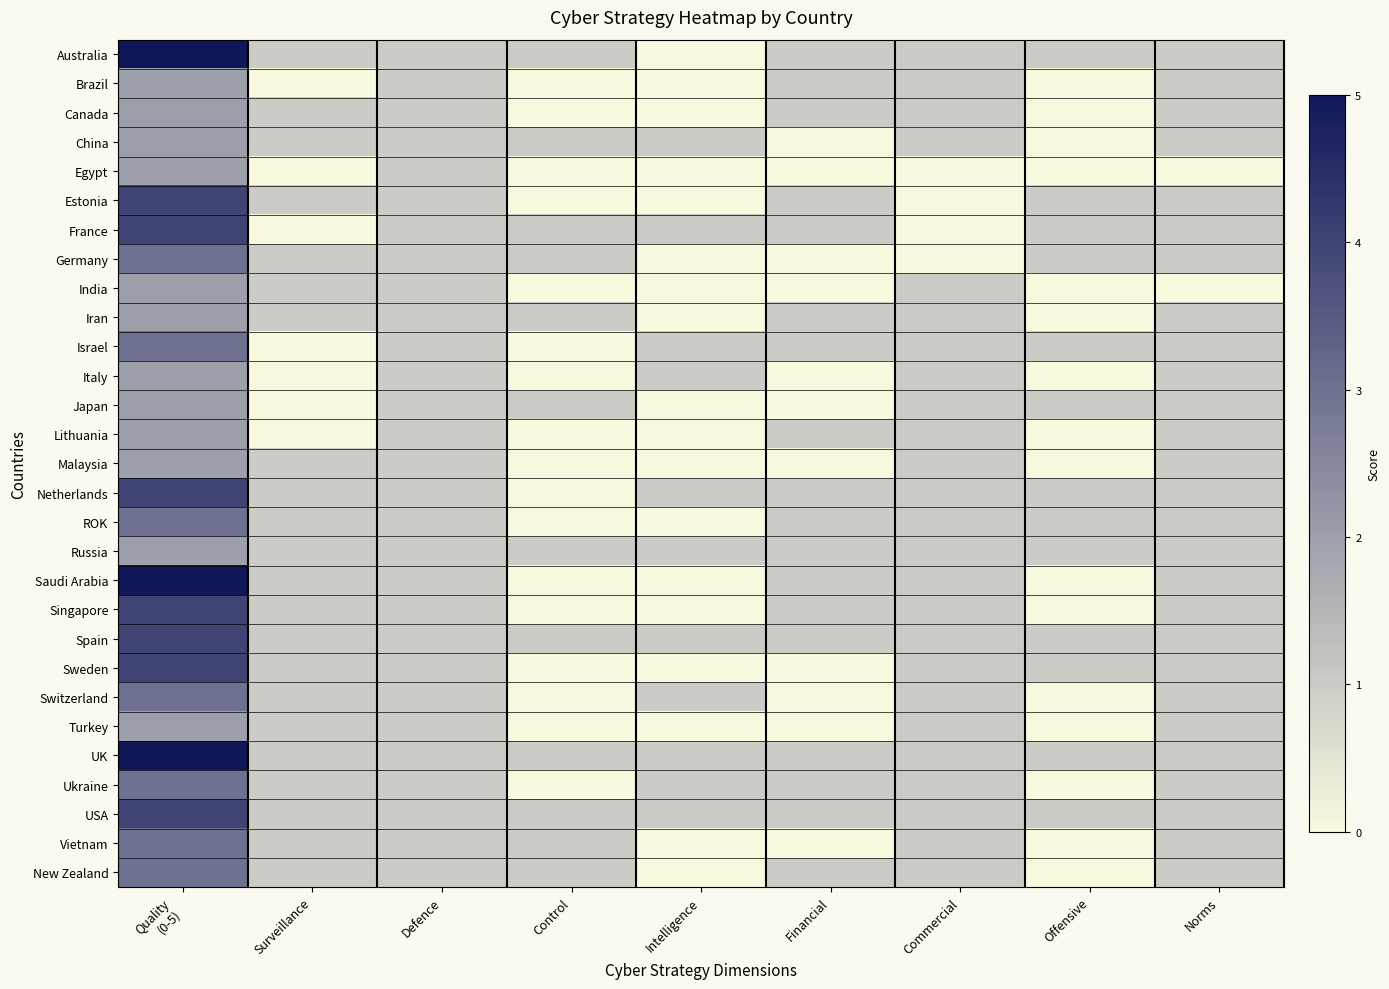

Reading right to left, list all the values displayed in this chart.

Australia: Norms=1	Offensive=1	Commercial=1	Financial=1	Intelligence=0	Control=1	Defence=1	Surveillance=1	Quality
(0-5)=5
Brazil: Norms=1	Offensive=0	Commercial=1	Financial=1	Intelligence=0	Control=0	Defence=1	Surveillance=0	Quality
(0-5)=2
Canada: Norms=1	Offensive=0	Commercial=1	Financial=1	Intelligence=0	Control=0	Defence=1	Surveillance=1	Quality
(0-5)=2
China: Norms=1	Offensive=0	Commercial=1	Financial=0	Intelligence=1	Control=1	Defence=1	Surveillance=1	Quality
(0-5)=2
Egypt: Norms=0	Offensive=0	Commercial=0	Financial=0	Intelligence=0	Control=0	Defence=1	Surveillance=0	Quality
(0-5)=2
Estonia: Norms=1	Offensive=1	Commercial=0	Financial=1	Intelligence=0	Control=0	Defence=1	Surveillance=1	Quality
(0-5)=4
France: Norms=1	Offensive=1	Commercial=0	Financial=1	Intelligence=1	Control=1	Defence=1	Surveillance=0	Quality
(0-5)=4
Germany: Norms=1	Offensive=1	Commercial=0	Financial=0	Intelligence=0	Control=1	Defence=1	Surveillance=1	Quality
(0-5)=3
India: Norms=0	Offensive=0	Commercial=1	Financial=0	Intelligence=0	Control=0	Defence=1	Surveillance=1	Quality
(0-5)=2
Iran: Norms=1	Offensive=0	Commercial=1	Financial=1	Intelligence=0	Control=1	Defence=1	Surveillance=1	Quality
(0-5)=2
Israel: Norms=1	Offensive=1	Commercial=1	Financial=1	Intelligence=1	Control=0	Defence=1	Surveillance=0	Quality
(0-5)=3
Italy: Norms=1	Offensive=0	Commercial=1	Financial=0	Intelligence=1	Control=0	Defence=1	Surveillance=0	Quality
(0-5)=2
Japan: Norms=1	Offensive=1	Commercial=1	Financial=0	Intelligence=0	Control=1	Defence=1	Surveillance=0	Quality
(0-5)=2
Lithuania: Norms=1	Offensive=0	Commercial=1	Financial=1	Intelligence=0	Control=0	Defence=1	Surveillance=0	Quality
(0-5)=2
Malaysia: Norms=1	Offensive=0	Commercial=1	Financial=0	Intelligence=0	Control=0	Defence=1	Surveillance=1	Quality
(0-5)=2
Netherlands: Norms=1	Offensive=1	Commercial=1	Financial=1	Intelligence=1	Control=0	Defence=1	Surveillance=1	Quality
(0-5)=4
ROK: Norms=1	Offensive=1	Commercial=1	Financial=1	Intelligence=0	Control=0	Defence=1	Surveillance=1	Quality
(0-5)=3
Russia: Norms=1	Offensive=1	Commercial=1	Financial=1	Intelligence=1	Control=1	Defence=1	Surveillance=1	Quality
(0-5)=2
Saudi Arabia: Norms=1	Offensive=0	Commercial=1	Financial=1	Intelligence=0	Control=0	Defence=1	Surveillance=1	Quality
(0-5)=5
Singapore: Norms=1	Offensive=0	Commercial=1	Financial=1	Intelligence=0	Control=0	Defence=1	Surveillance=1	Quality
(0-5)=4
Spain: Norms=1	Offensive=1	Commercial=1	Financial=1	Intelligence=1	Control=1	Defence=1	Surveillance=1	Quality
(0-5)=4
Sweden: Norms=1	Offensive=1	Commercial=1	Financial=0	Intelligence=0	Control=0	Defence=1	Surveillance=1	Quality
(0-5)=4
Switzerland: Norms=1	Offensive=0	Commercial=1	Financial=0	Intelligence=1	Control=0	Defence=1	Surveillance=1	Quality
(0-5)=3
Turkey: Norms=1	Offensive=0	Commercial=1	Financial=0	Intelligence=0	Control=0	Defence=1	Surveillance=1	Quality
(0-5)=2
UK: Norms=1	Offensive=1	Commercial=1	Financial=1	Intelligence=1	Control=1	Defence=1	Surveillance=1	Quality
(0-5)=5
Ukraine: Norms=1	Offensive=0	Commercial=1	Financial=1	Intelligence=1	Control=0	Defence=1	Surveillance=1	Quality
(0-5)=3
USA: Norms=1	Offensive=1	Commercial=1	Financial=1	Intelligence=1	Control=1	Defence=1	Surveillance=1	Quality
(0-5)=4
Vietnam: Norms=1	Offensive=0	Commercial=1	Financial=0	Intelligence=0	Control=1	Defence=1	Surveillance=1	Quality
(0-5)=3
New Zealand: Norms=1	Offensive=0	Commercial=1	Financial=1	Intelligence=0	Control=1	Defence=1	Surveillance=1	Quality
(0-5)=3